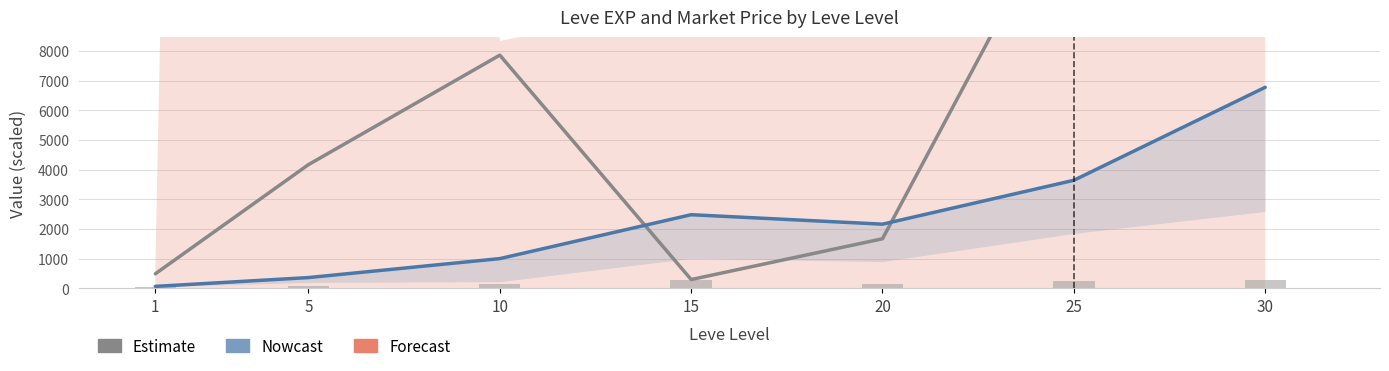

Reading right to left, extract all data points from this chart.

Estimate: 30=37500.0	25=13750.0	20=1668.0	15=293.9	10=7857.0	5=4166.7	1=488.6
Nowcast: 30=6773.0	25=3639.0	20=2160.0	15=2479.0	10=999.0	5=360.0	1=63.0